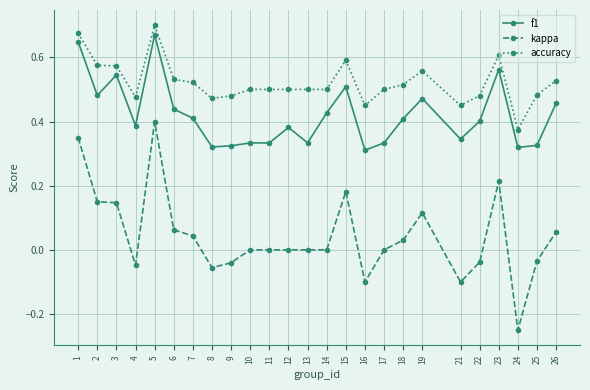

How many data points does each series have?

25